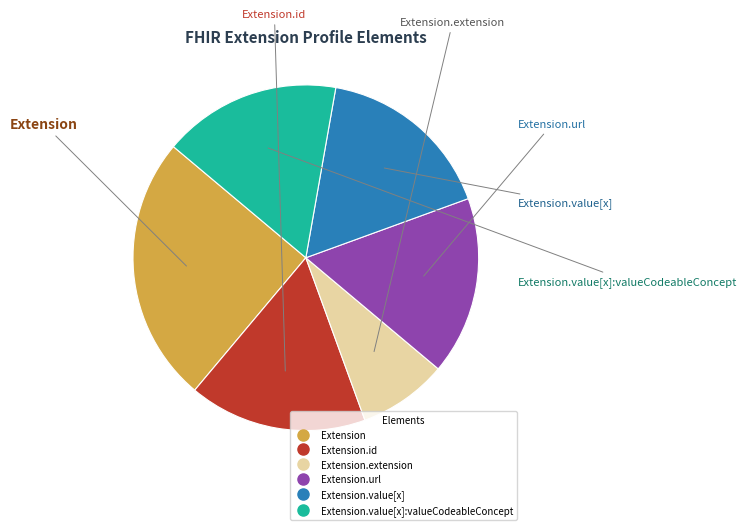

Is there any slice that represents more than half of the pie?

No